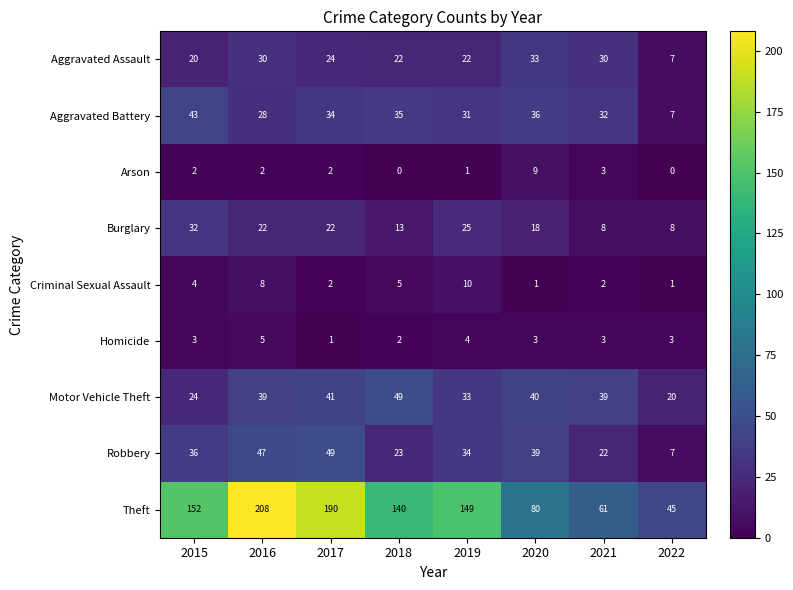

True or false: Burglary has a value of 22 at 2016.

True